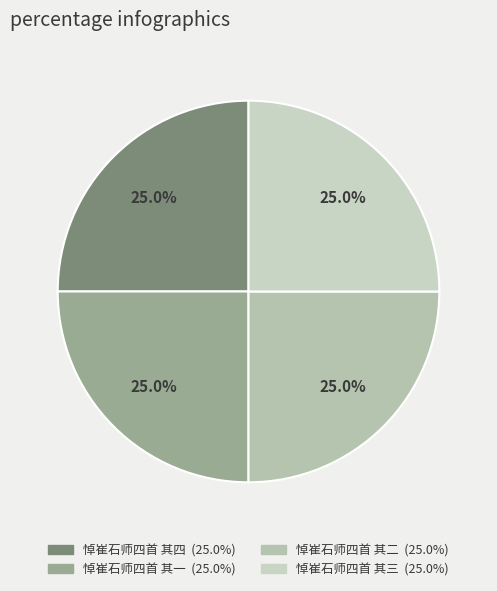

To the nearest percent, what is the combined percentage of 悼崔石师四首 其四 and 悼崔石师四首 其一?

50%